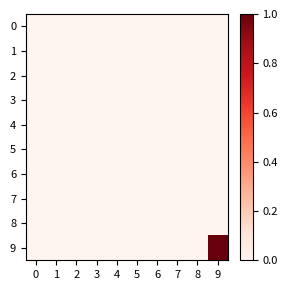

Rank the series by their maximum value, from highest to lowest.

9, 0, 1, 2, 3, 4, 5, 6, 7, 8